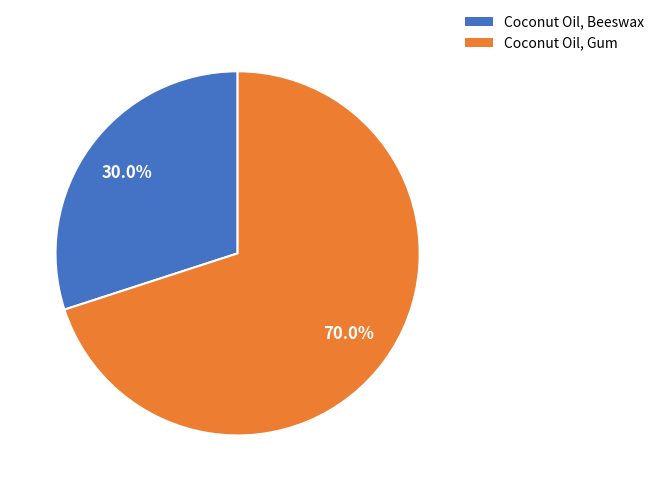

How many segments does this pie chart have?

2